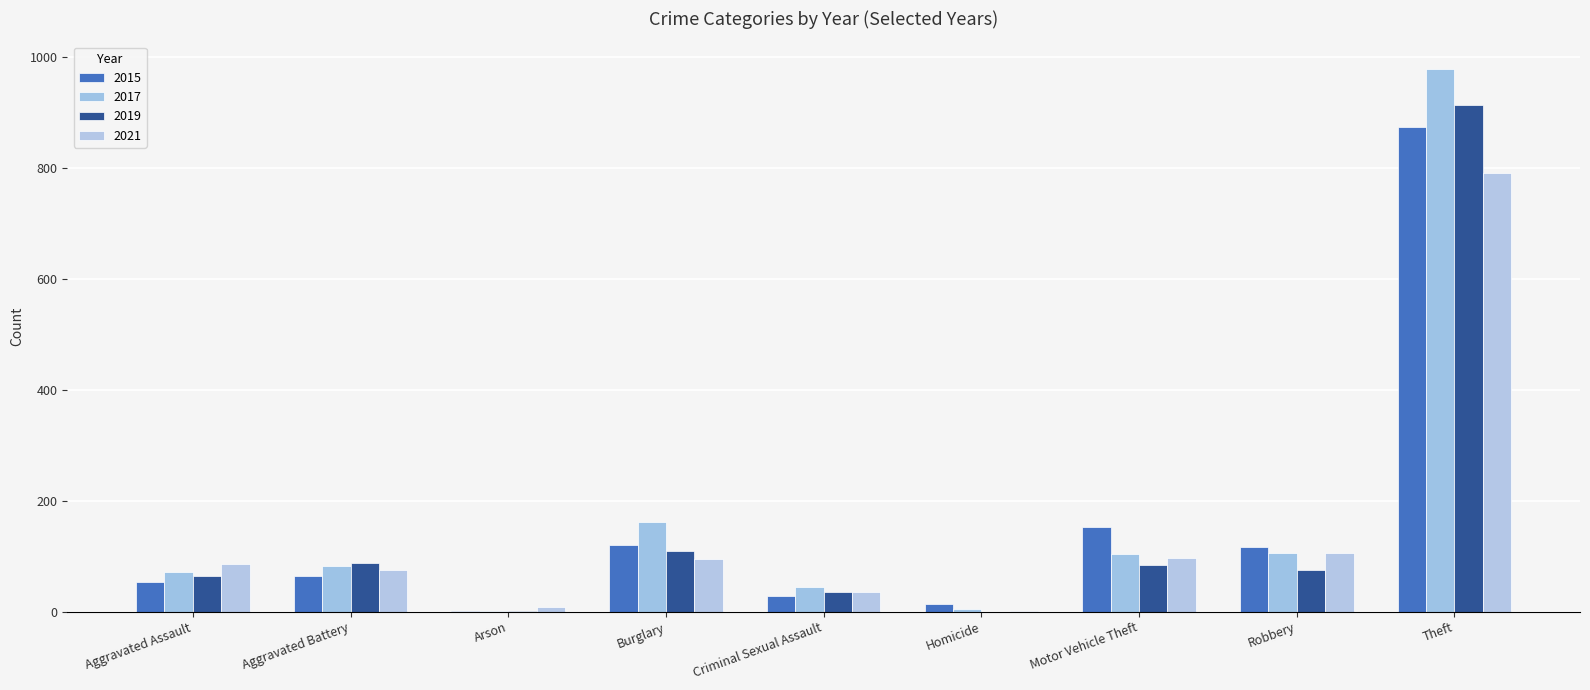

Between Robbery and Theft, which series saw the biggest shift?

2017